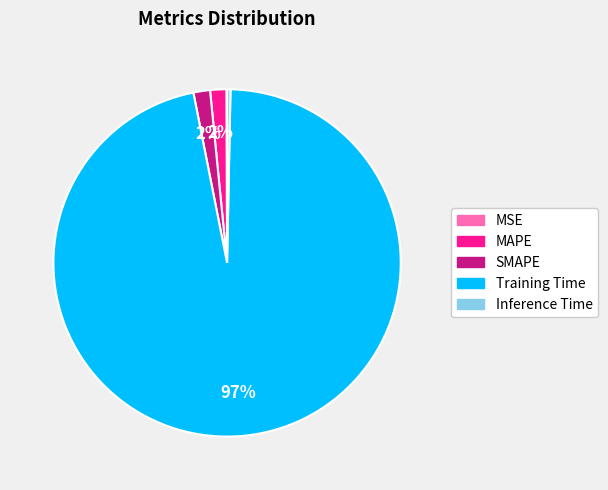

To the nearest percent, what is the average slice percentage?

20%